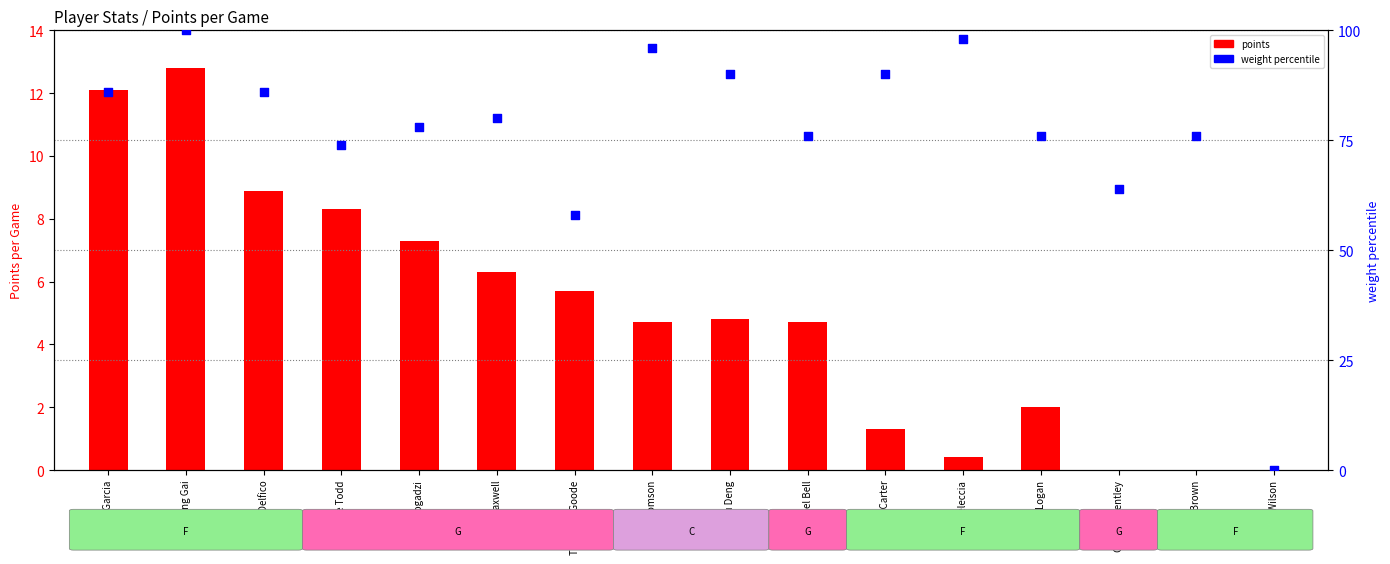

Which series reaches the minimum Y coordinate?

points